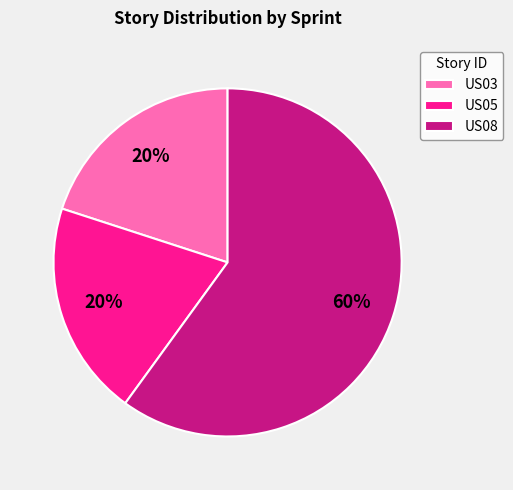

To the nearest percent, what is the combined percentage of US05 and US08?

80%